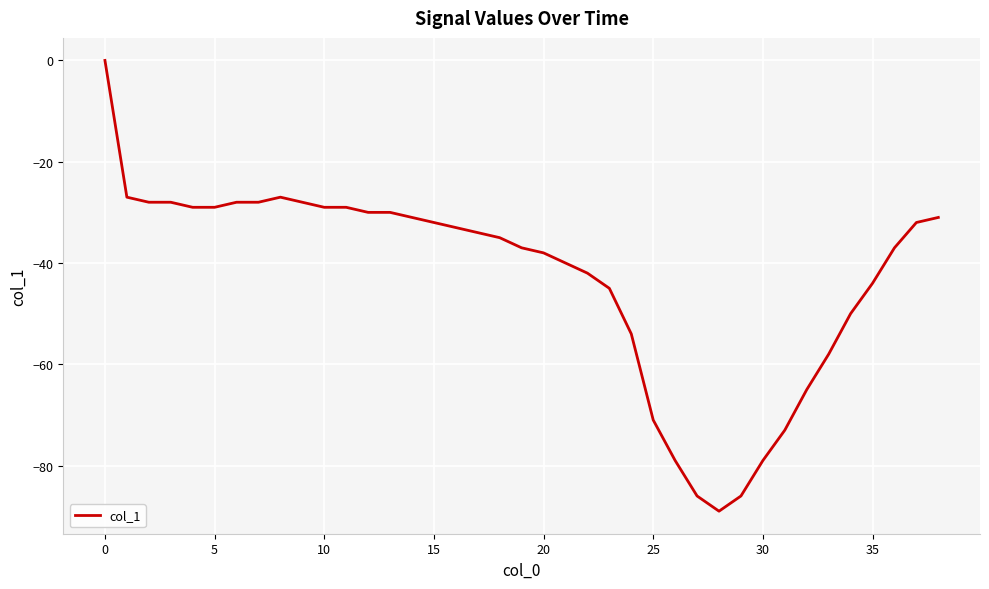

What is the difference between the maximum and minimum values?

89